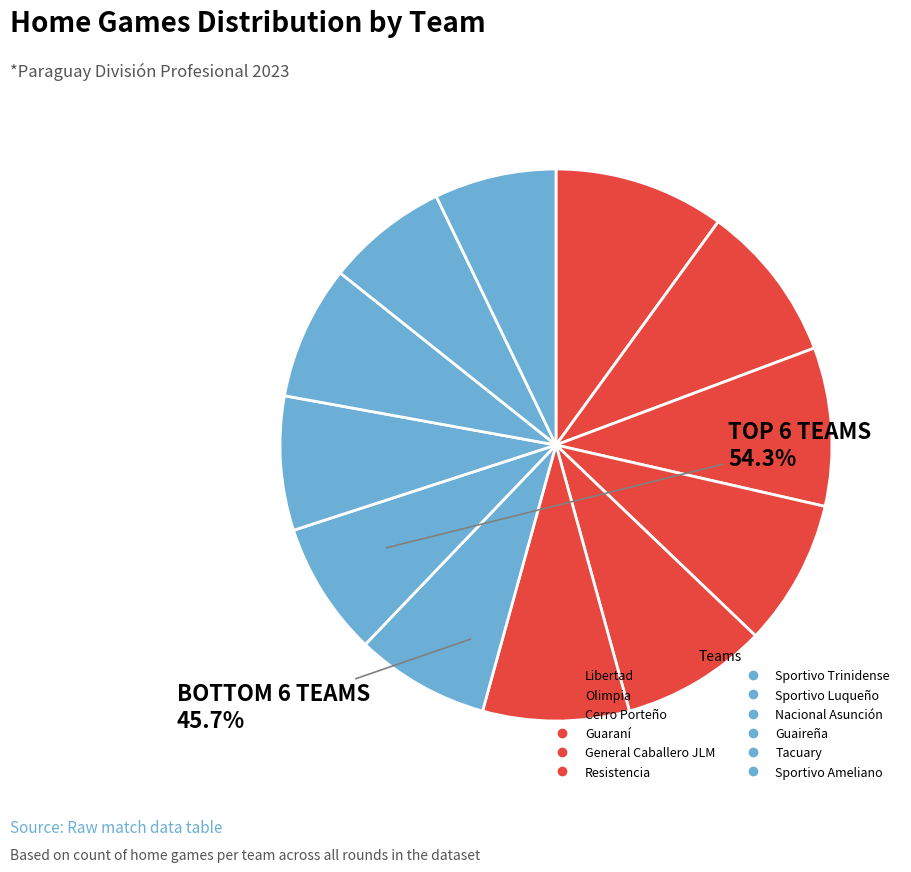

To the nearest percent, what is the combined percentage of Guaireña and Guaraní?

16%